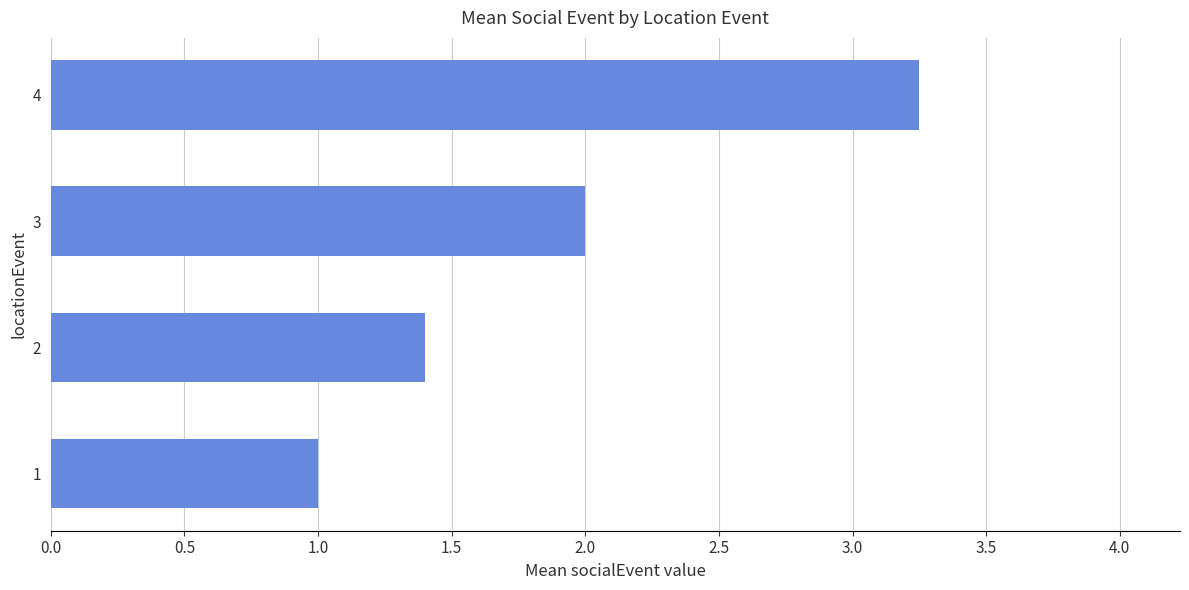

Between 4 and 3, which is larger?

4